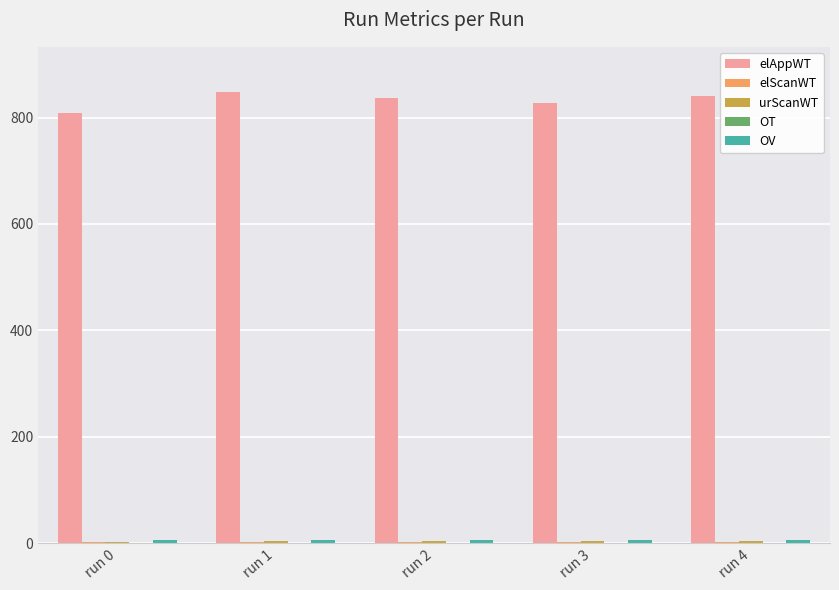

What is the greatest value displayed?

848.2